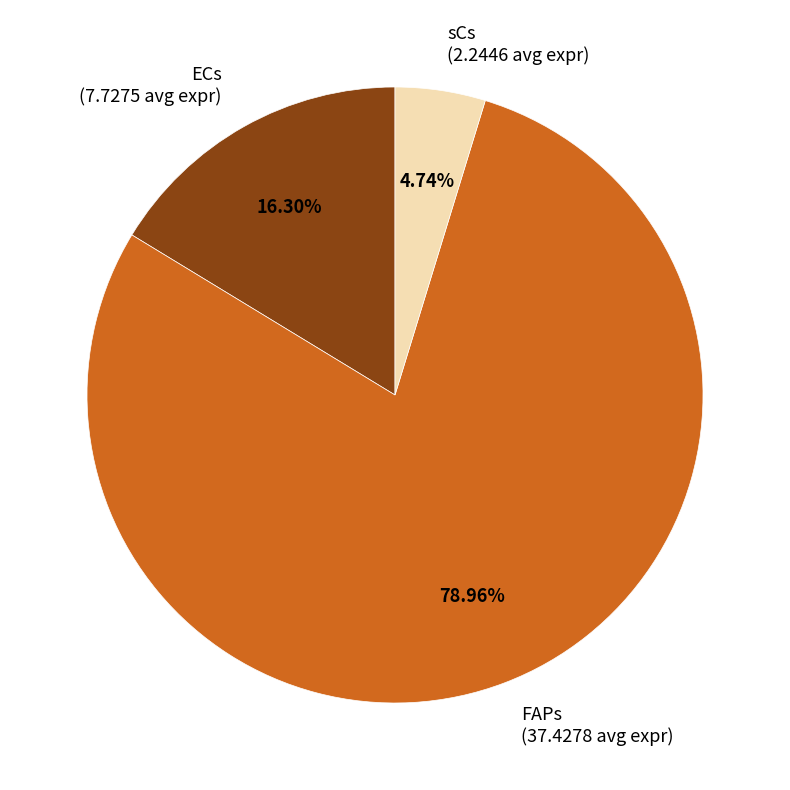

Which slice is the smallest?

sCs